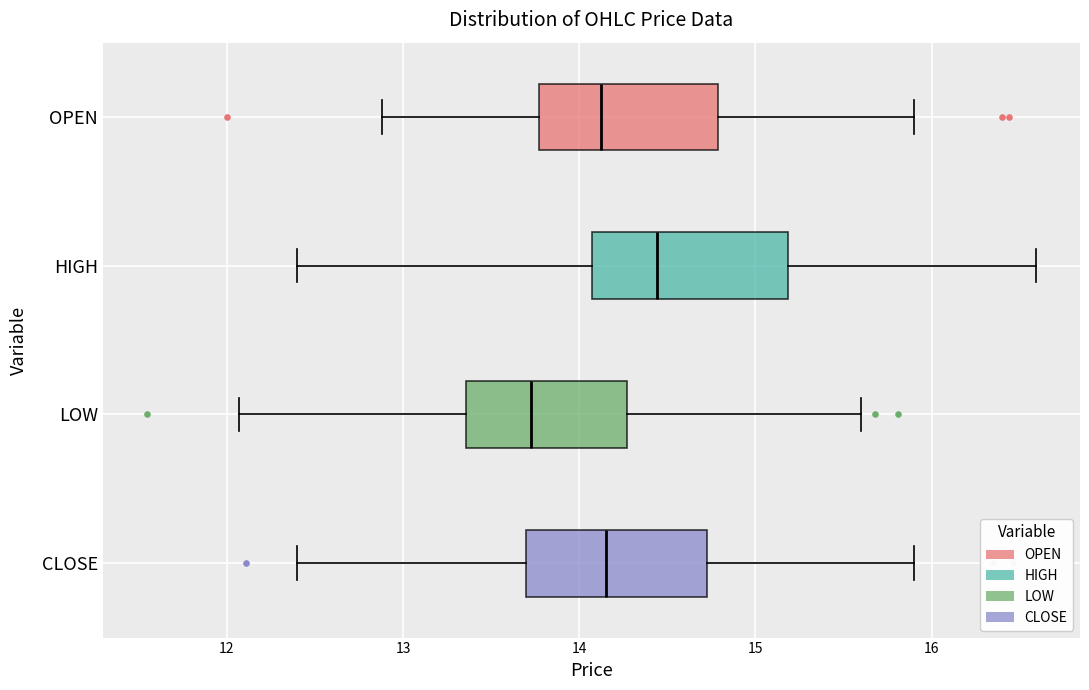

Reading bottom to top, transcribe this box plot: for each box, give where its median line is, the range the box spans, and where its two whiskers end, as read against the x-axis. The values are not printed on the chart, so give them approximately, as read against the axis.

CLOSE: median 14.2, box 13.7 to 14.7, whiskers 12.4 to 15.9
LOW: median 13.7, box 13.4 to 14.3, whiskers 12.1 to 15.6
HIGH: median 14.4, box 14.1 to 15.2, whiskers 12.4 to 16.6
OPEN: median 14.1, box 13.8 to 14.8, whiskers 12.9 to 15.9